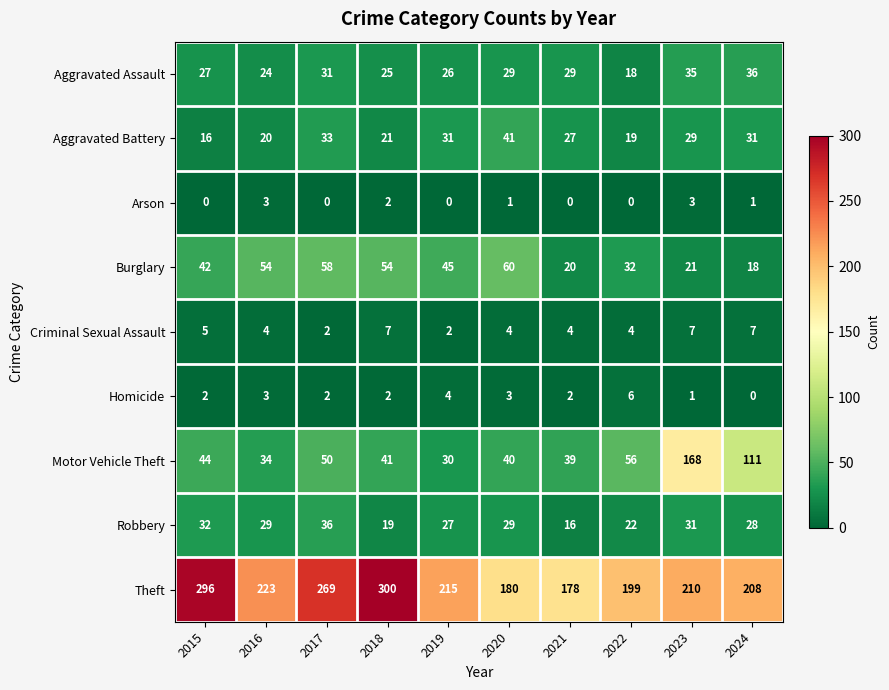

What is the difference between the maximum and minimum values in the Robbery series?

20